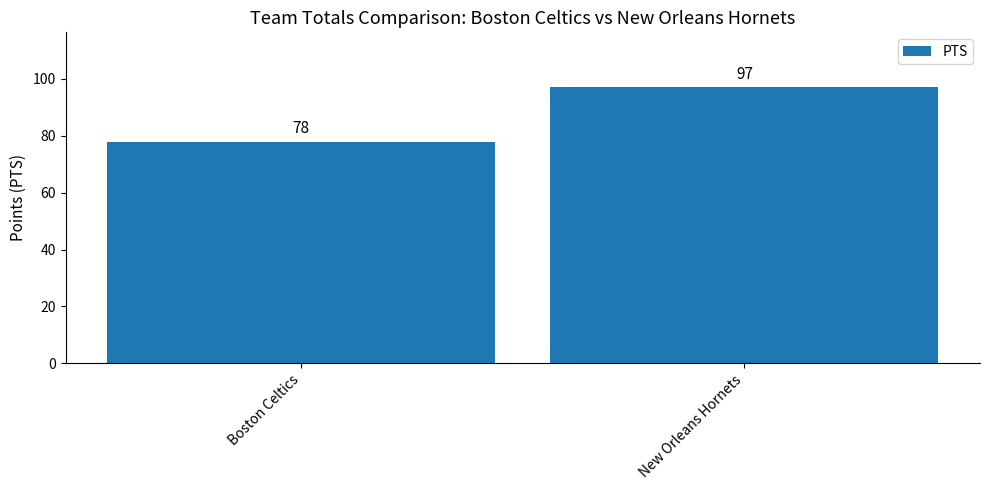

List the labels in order of value, largest first.

New Orleans Hornets, Boston Celtics